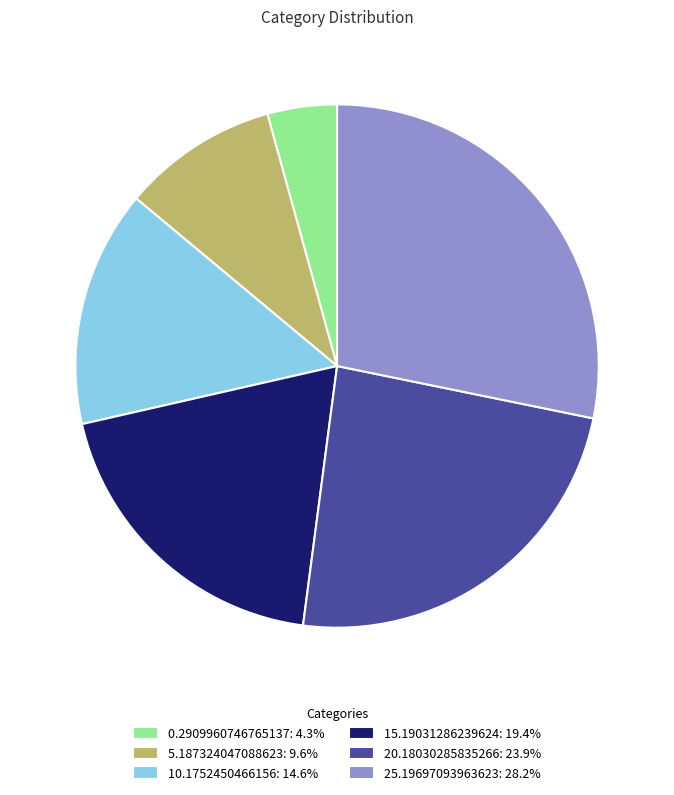

Is the sum of 20.18030285835266: 23.9% and 5.187324047088623: 9.6% greater than half?

No